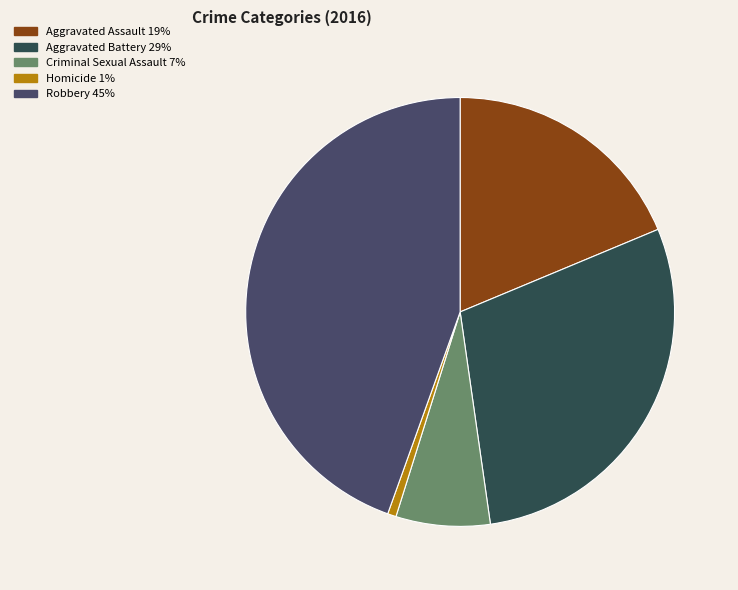

Which category has the smallest portion of the pie?

Homicide